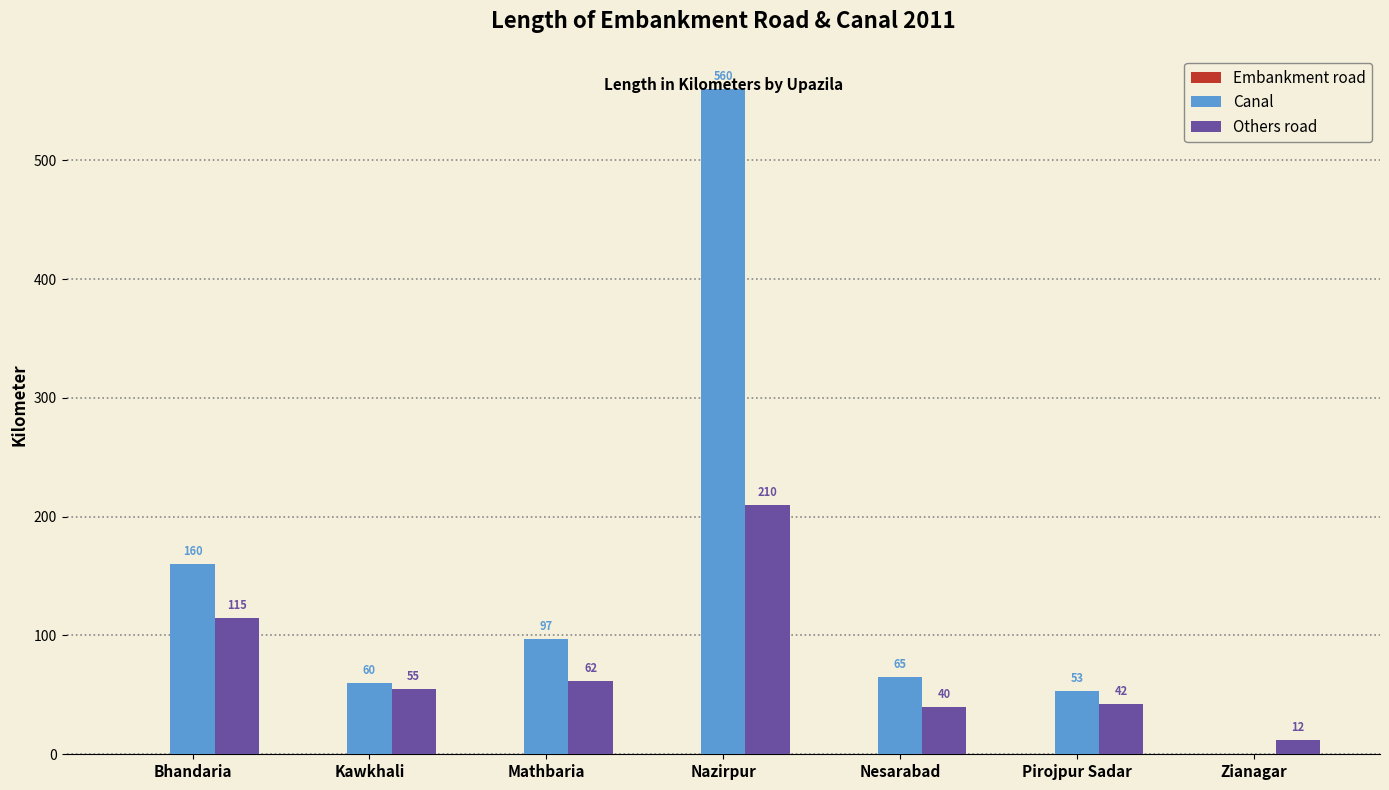

True or false: Others road has a value of 62 at Mathbaria.

True